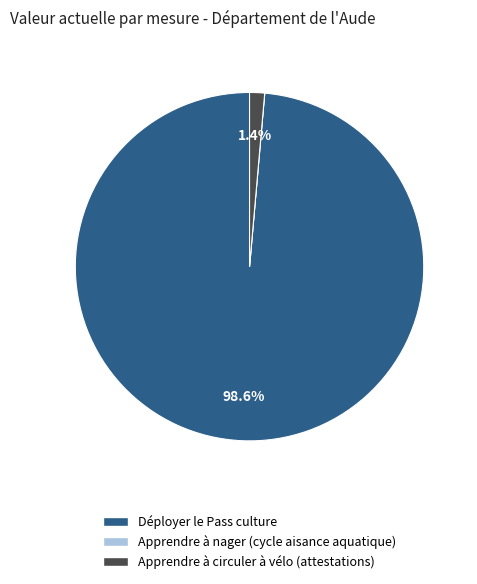

Which category has the biggest portion of the pie?

Déployer le Pass culture